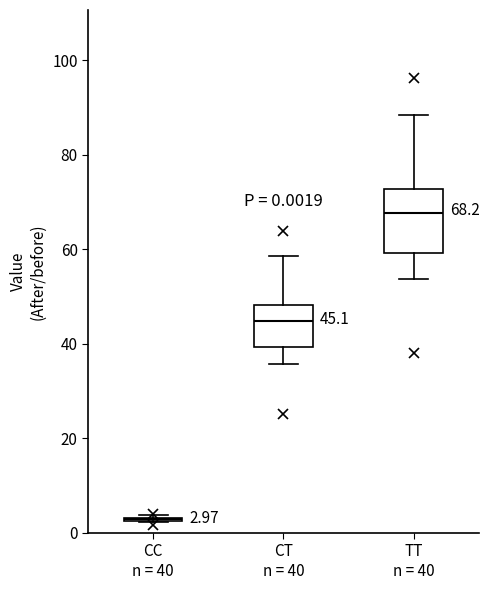

Which box is the tallest, from its lower edge to its upper edge?

TT n = 40